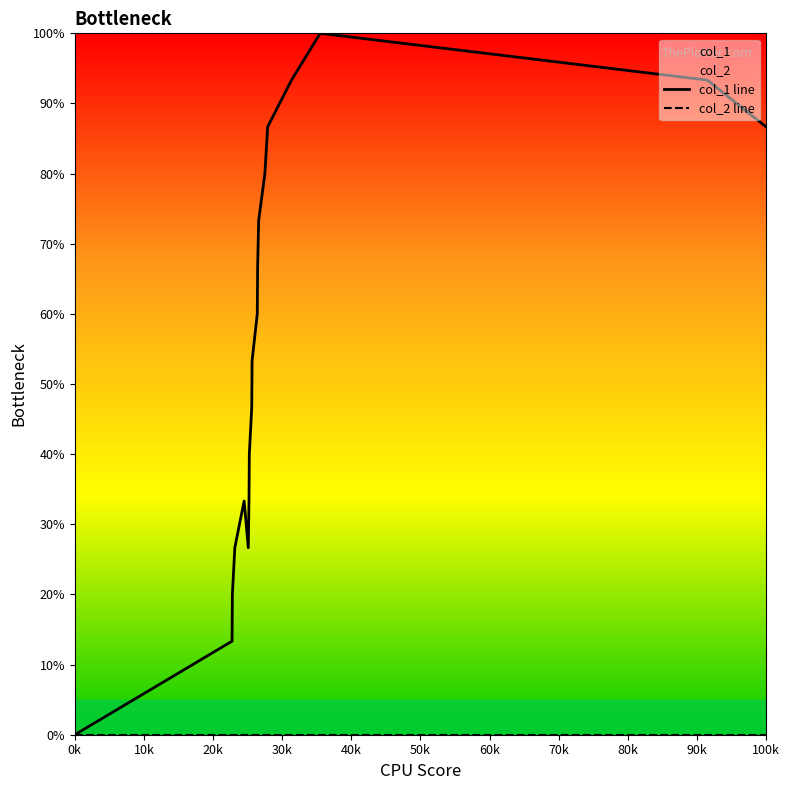

True or false: col_1 line and col_2 line intersect in this chart.

False